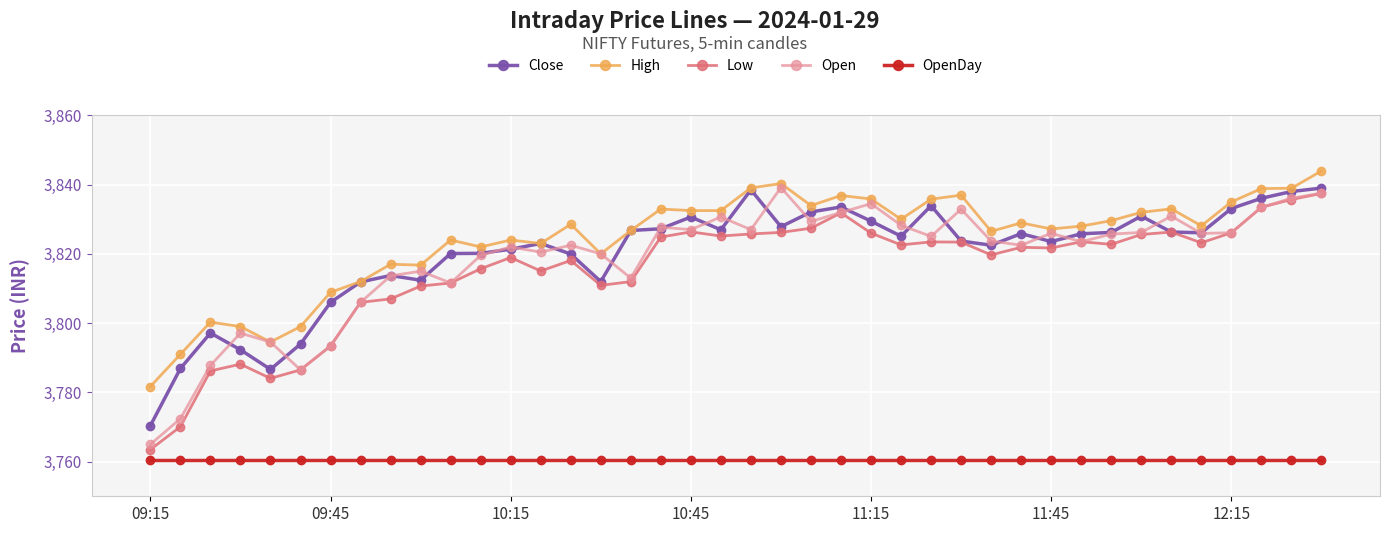

What is the minimum value shown in the chart?

3760.6